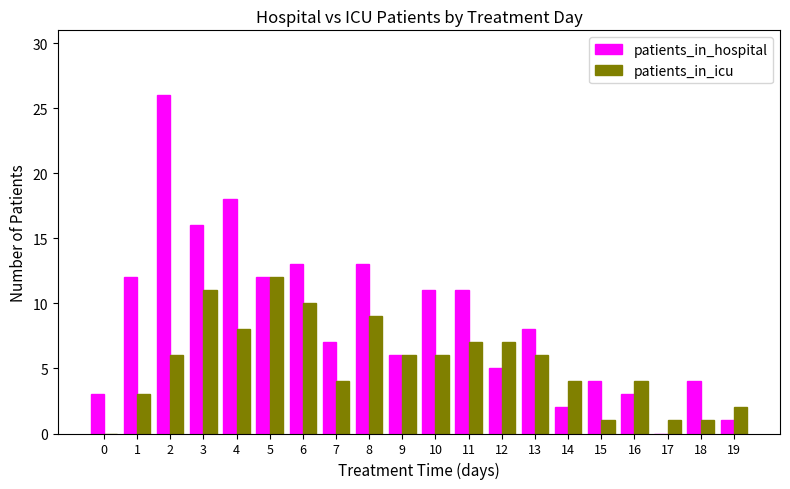

At which label does patients_in_icu reach its peak?

5